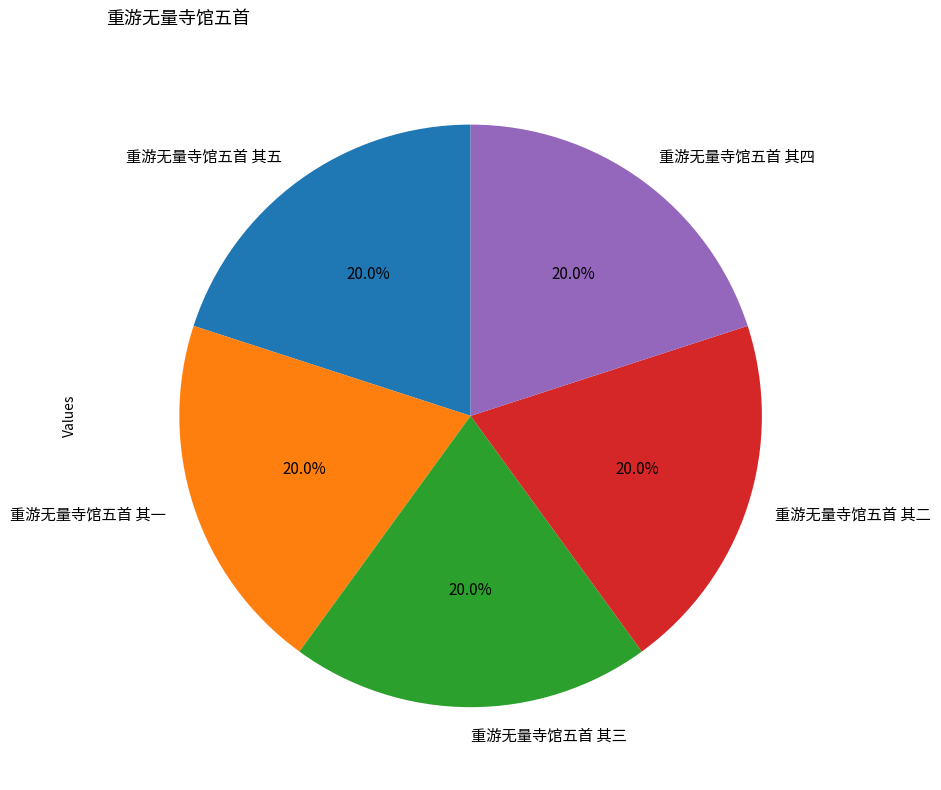

Combined, what portion of the pie is 重游无量寺馆五首 其二 and 重游无量寺馆五首 其一?

40.0%